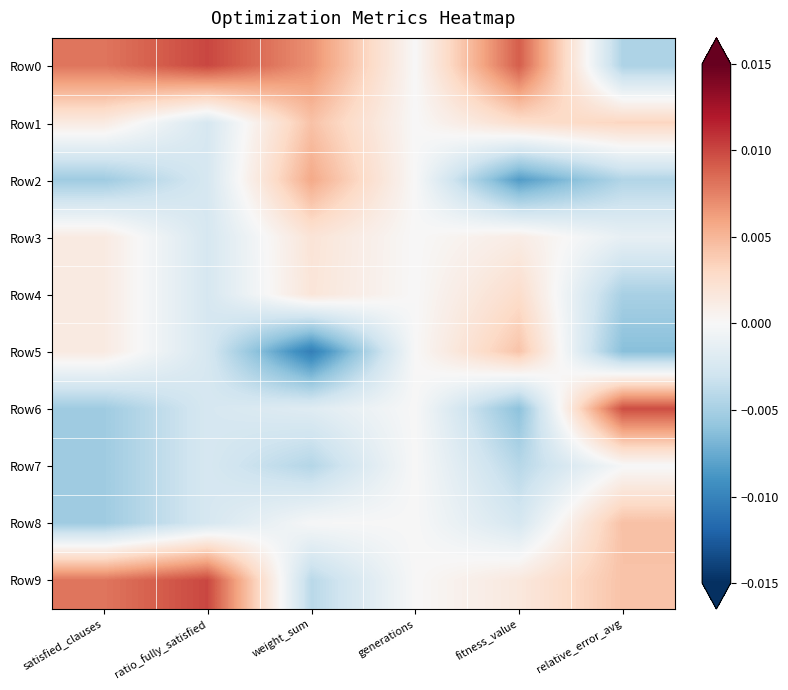

Between weight_sum and relative_error_avg, which series saw the biggest shift?

Row6